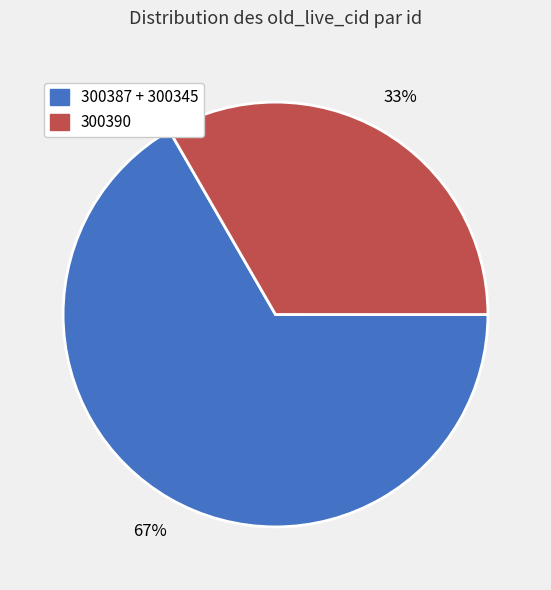

Is there a majority slice in this chart?

Yes